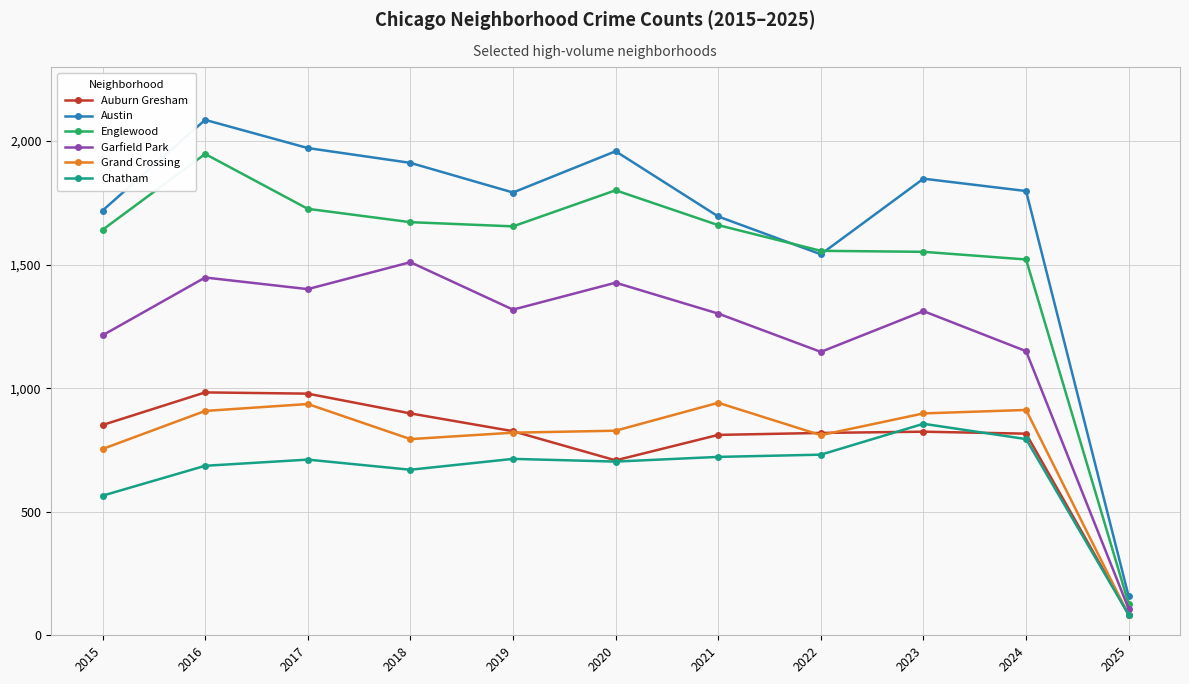

True or false: Austin has more than 0 interior local peaks.

True